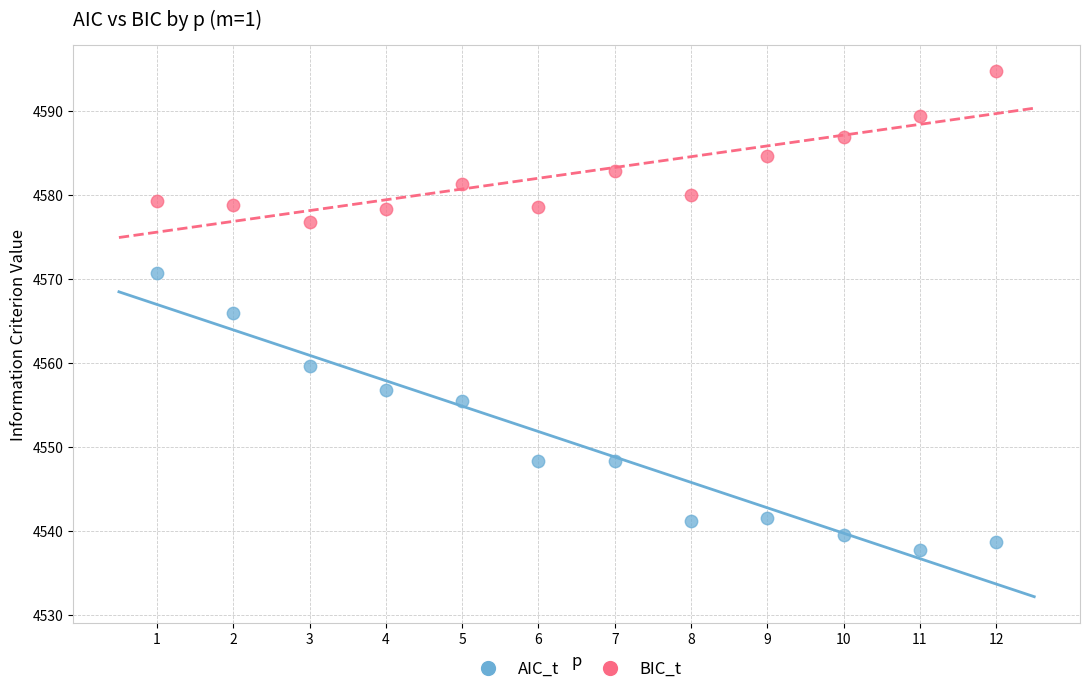

Which series has the largest Y range (max minus min)?

AIC_t